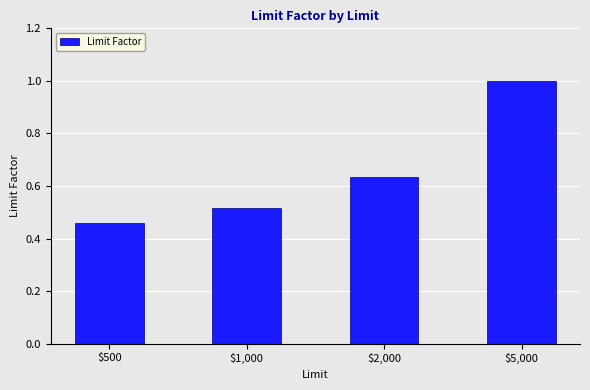

What is the sum of all values?

2.6